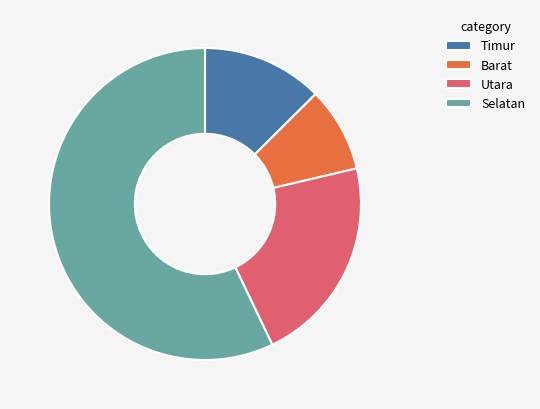

Rank the categories by value from highest to lowest.

Selatan, Utara, Timur, Barat